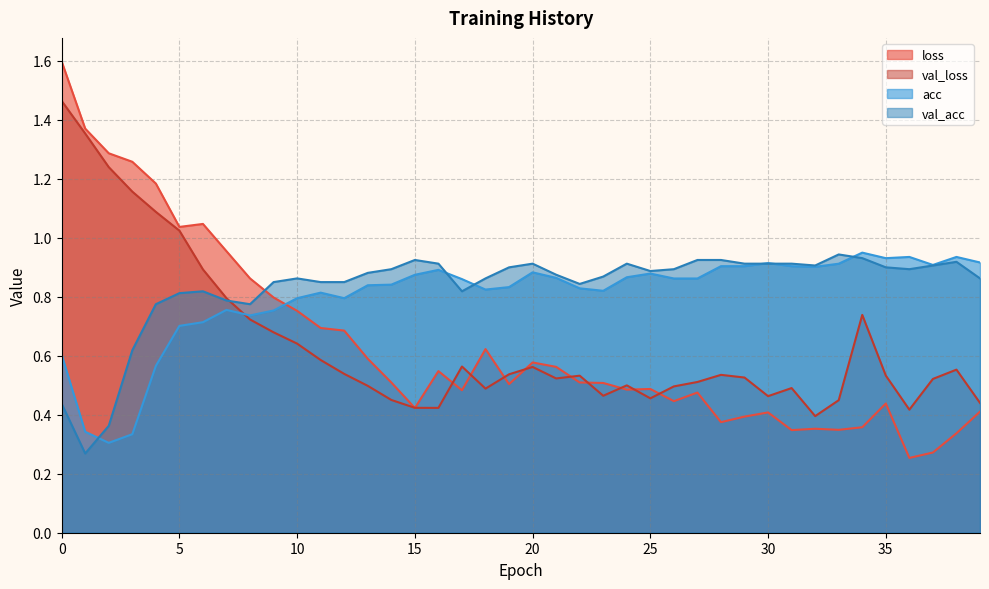

Reading left to right, transcribe all the data shown in this chart.

loss: 1.6	1.4	1.3	1.3	1.2	1.0	1.0	1.0	0.9	0.8	0.8	0.7	0.7	0.6	0.5	0.4	0.5	0.5	0.6	0.5	0.6	0.6	0.5	0.5	0.5	0.5	0.4	0.5	0.4	0.4	0.4	0.3	0.4	0.3	0.4	0.4	0.3	0.3	0.3	0.4
val_loss: 1.5	1.4	1.2	1.2	1.1	1.0	0.9	0.8	0.7	0.7	0.6	0.6	0.5	0.5	0.5	0.4	0.4	0.6	0.5	0.5	0.6	0.5	0.5	0.5	0.5	0.5	0.5	0.5	0.5	0.5	0.5	0.5	0.4	0.4	0.7	0.5	0.4	0.5	0.6	0.4
acc: 0.6	0.3	0.3	0.3	0.6	0.7	0.7	0.8	0.7	0.8	0.8	0.8	0.8	0.8	0.8	0.9	0.9	0.9	0.8	0.8	0.9	0.9	0.8	0.8	0.9	0.9	0.9	0.9	0.9	0.9	0.9	0.9	0.9	0.9	0.9	0.9	0.9	0.9	0.9	0.9
val_acc: 0.4	0.3	0.4	0.6	0.8	0.8	0.8	0.8	0.8	0.9	0.9	0.9	0.9	0.9	0.9	0.9	0.9	0.8	0.9	0.9	0.9	0.9	0.8	0.9	0.9	0.9	0.9	0.9	0.9	0.9	0.9	0.9	0.9	0.9	0.9	0.9	0.9	0.9	0.9	0.9